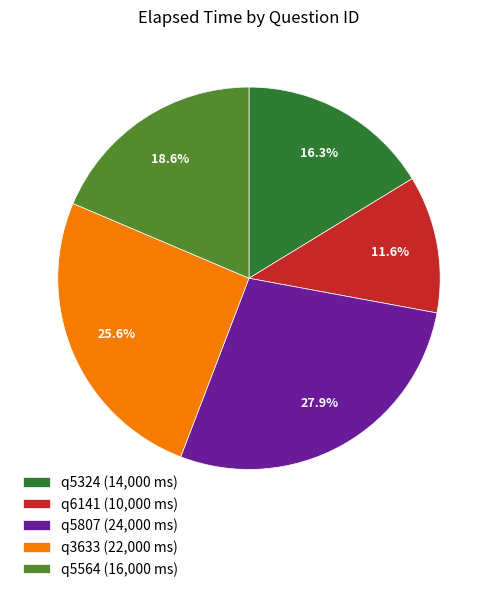

Between q3633 and q6141, which is larger?

q3633